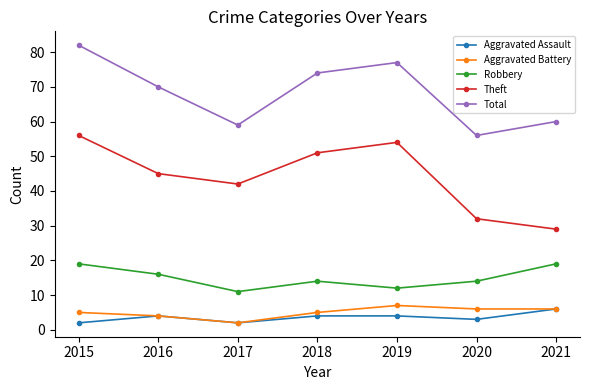

True or false: Aggravated Battery and Theft cross at least once.

False